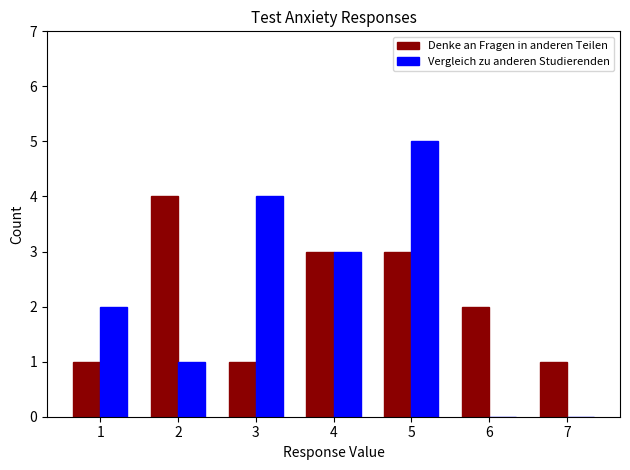

Which category has the highest value in the Vergleich zu anderen Studierenden series?

5